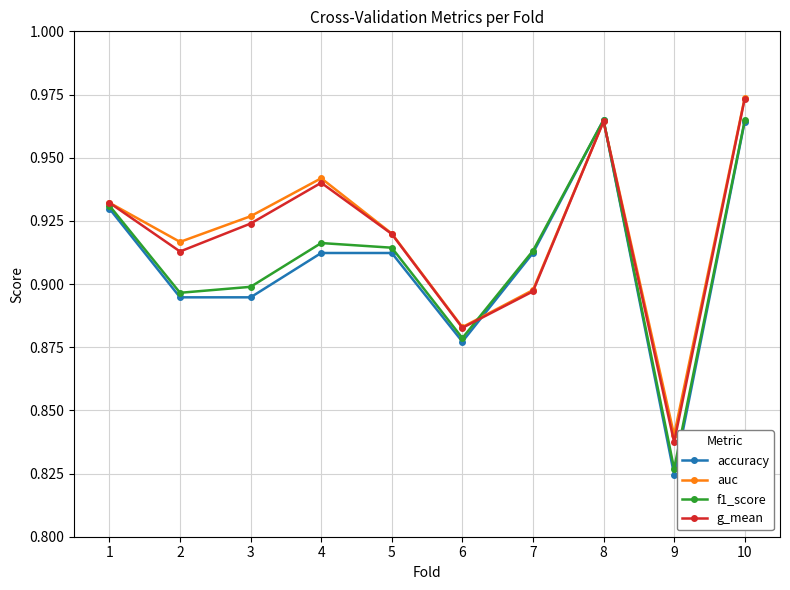

Which series has the widest spread of values?

accuracy